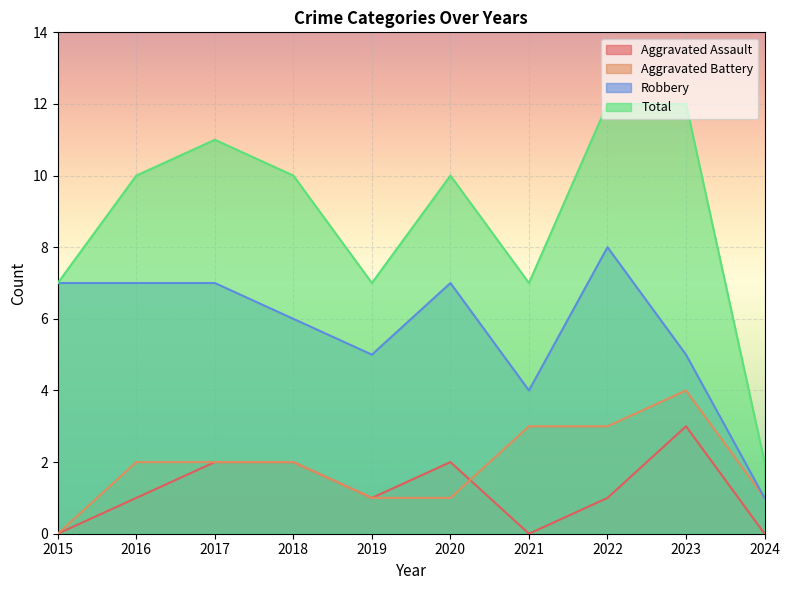

How many interior local valleys does the Robbery series have?

2